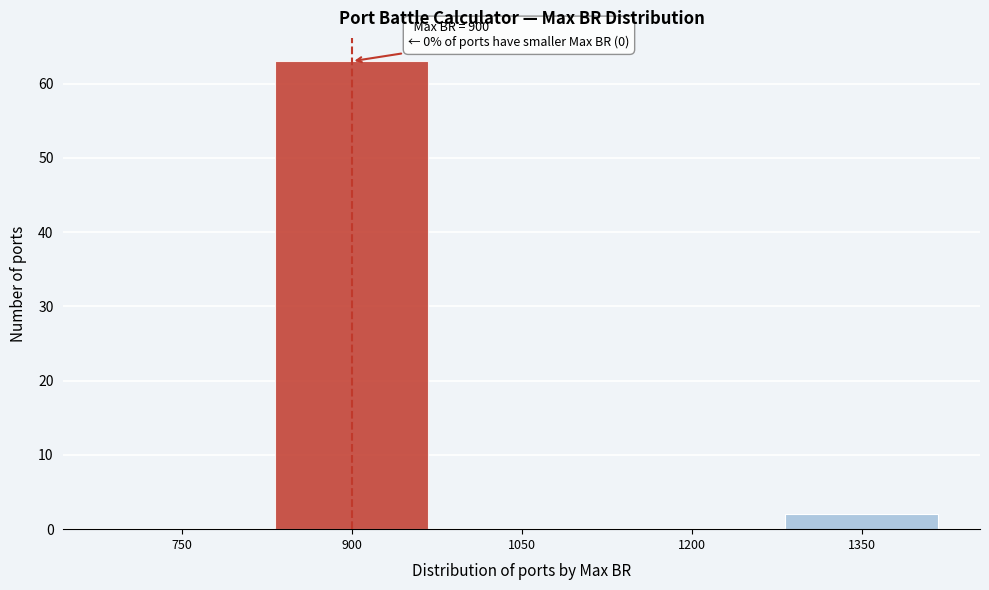

Reading right to left, list all the values displayed in this chart.

1350=2	1200=0	1050=0	900=63	750=0